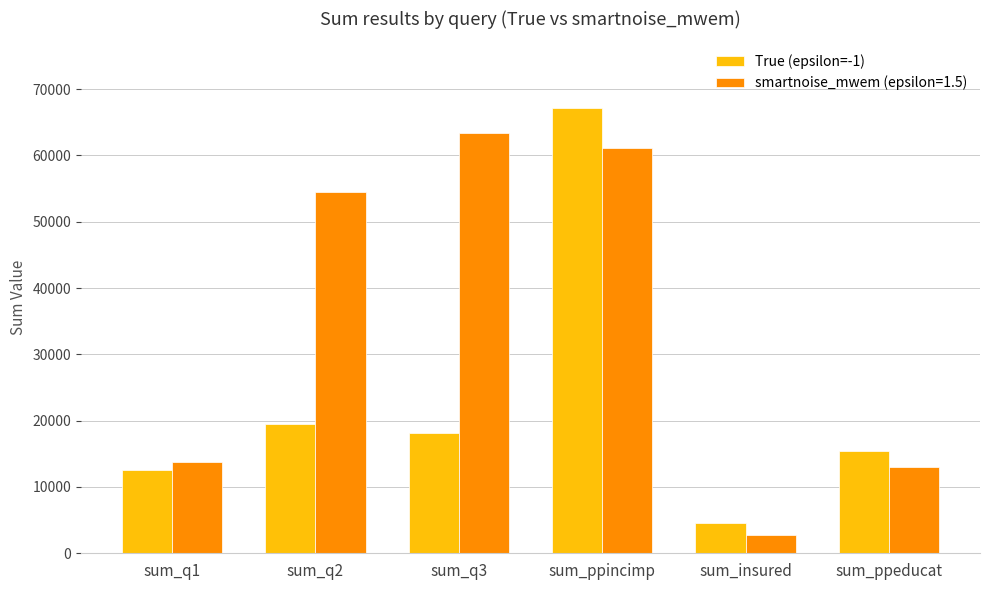

List the series in order of their overall mean, lowest first.

True (epsilon=-1), smartnoise_mwem (epsilon=1.5)